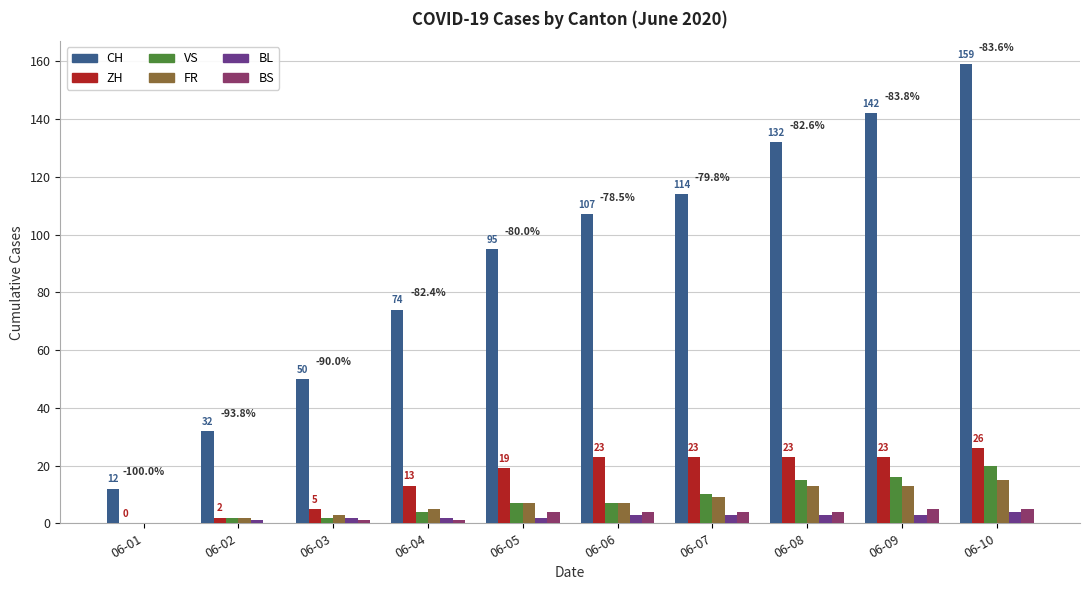

How many ZH values are between 5 and 23?

7